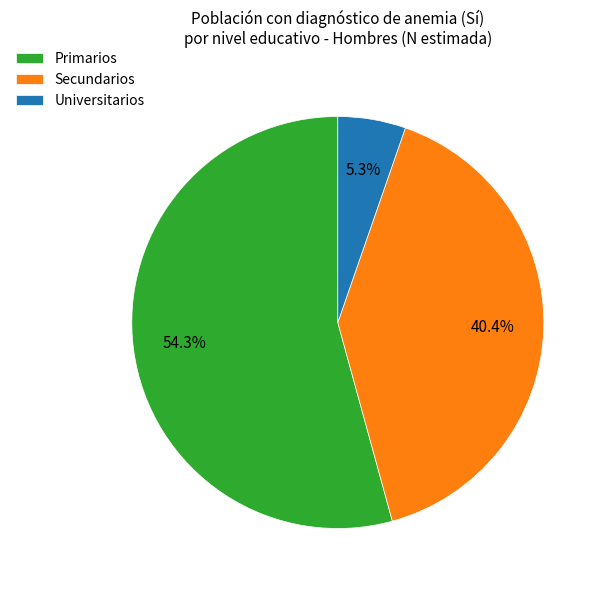

Does Primarios account for over 50% of the chart?

Yes